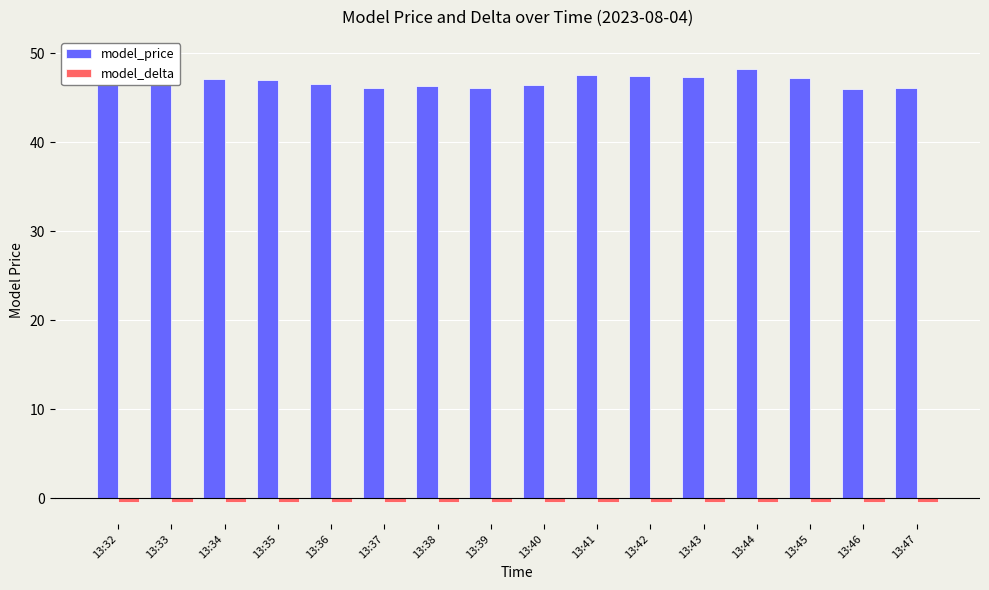

Reading right to left, transcribe all the data shown in this chart.

model_price: 13:47=46.1	13:46=46.0	13:45=47.2	13:44=48.2	13:43=47.4	13:42=47.5	13:41=47.6	13:40=46.4	13:39=46.2	13:38=46.4	13:37=46.1	13:36=46.6	13:35=47.0	13:34=47.1	13:33=48.5	13:32=49.4
model_delta: 13:47=-0.4	13:46=-0.4	13:45=-0.4	13:44=-0.4	13:43=-0.4	13:42=-0.4	13:41=-0.4	13:40=-0.4	13:39=-0.4	13:38=-0.4	13:37=-0.4	13:36=-0.4	13:35=-0.4	13:34=-0.4	13:33=-0.4	13:32=-0.4